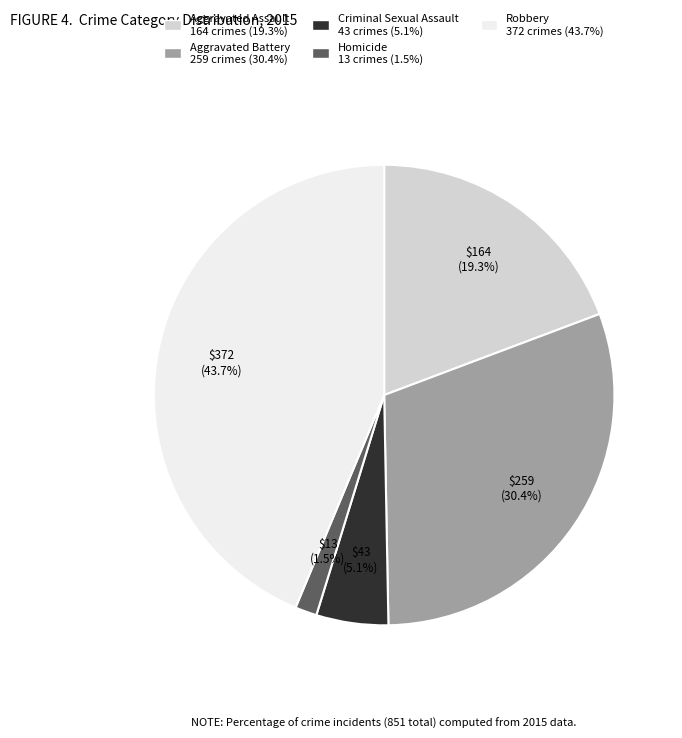

Count the number of slices in the pie.

5